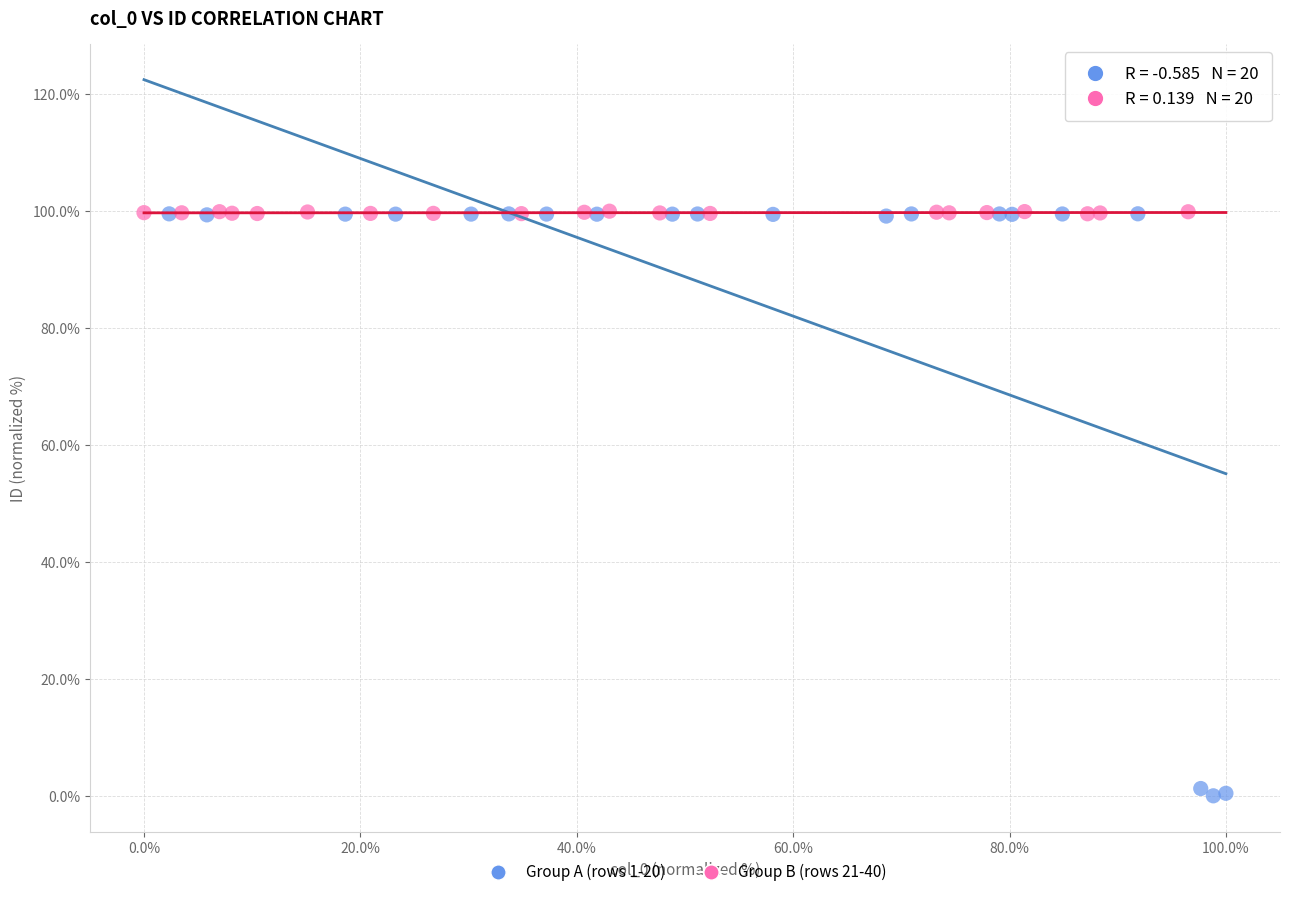

Which series contains the lowest Y value?

Group A (rows 1-20)